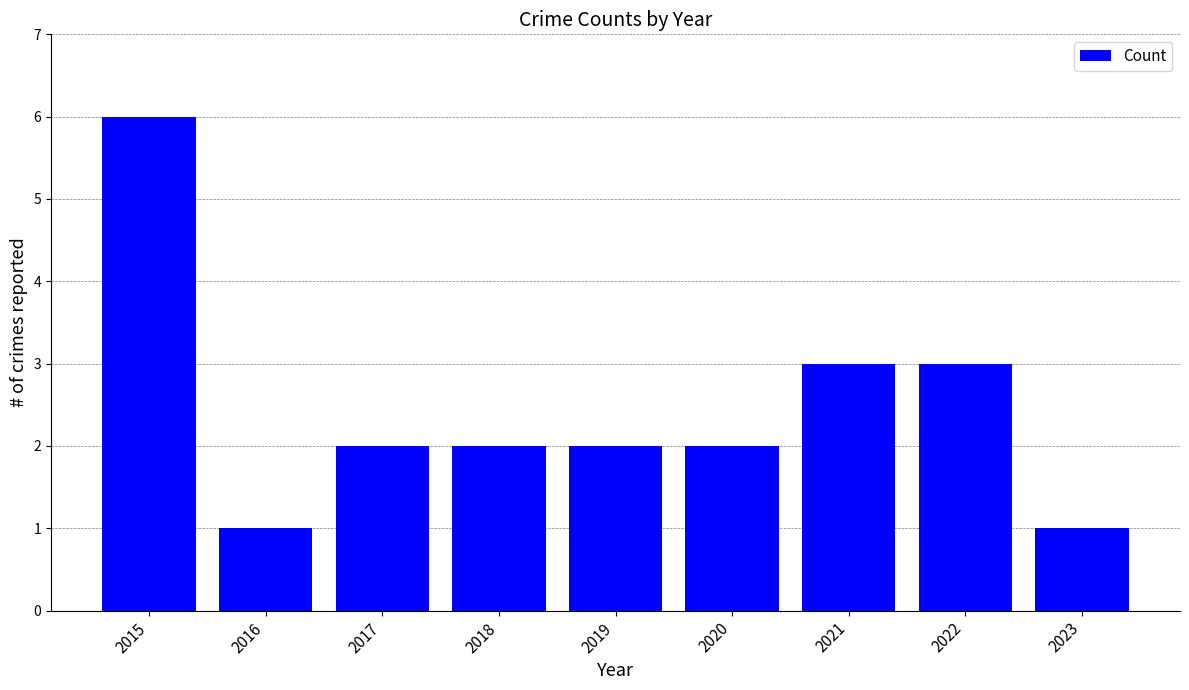

Reading left to right, list all the values displayed in this chart.

6	1	2	2	2	2	3	3	1